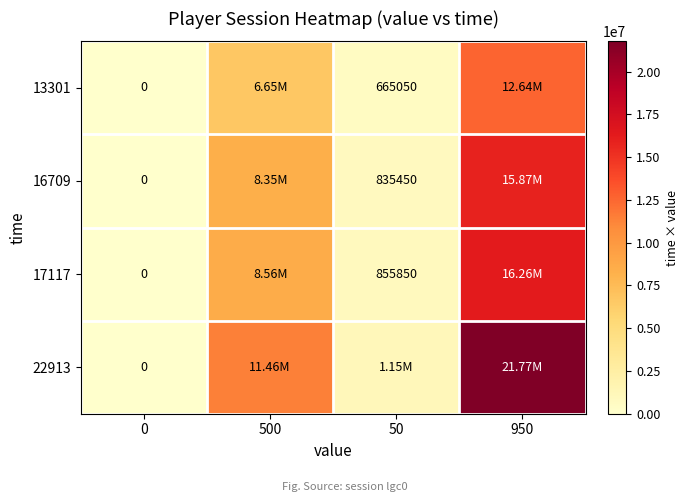

What is the difference between the highest and lowest values at 950?

9131400